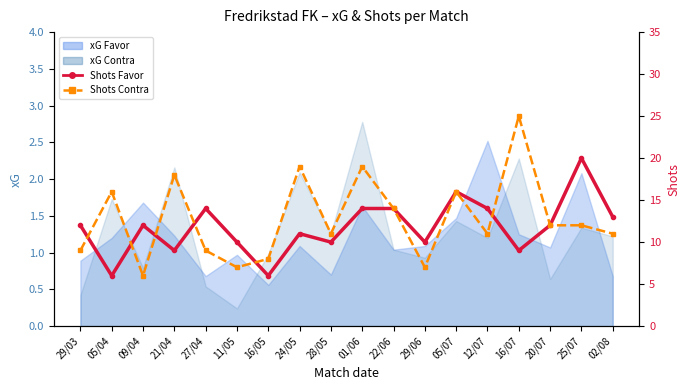

Where is the first local maximum for Shots Contra?

05/04